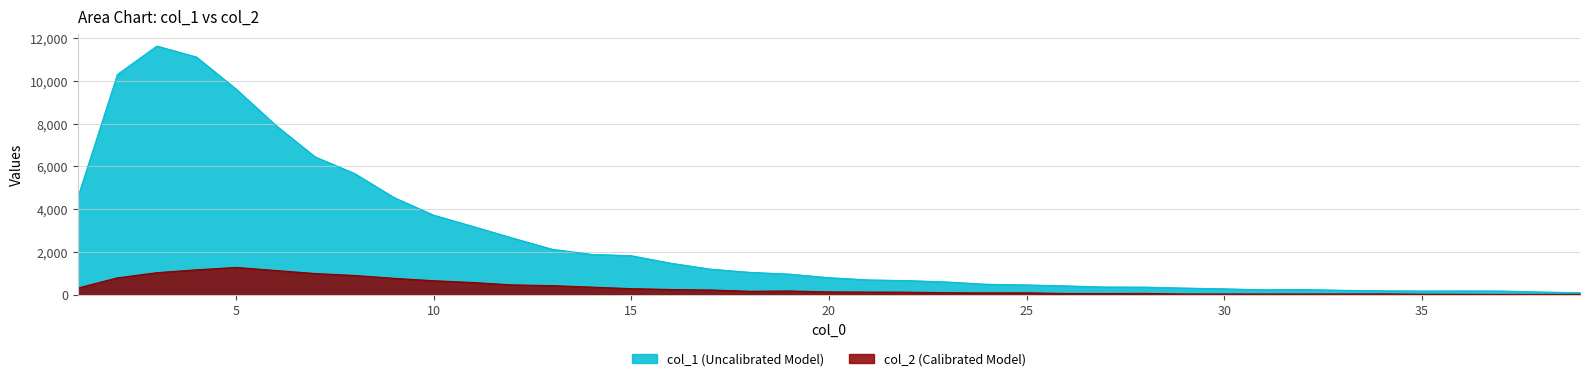

Which series has the widest spread of values?

col_1 (Uncalibrated Model)